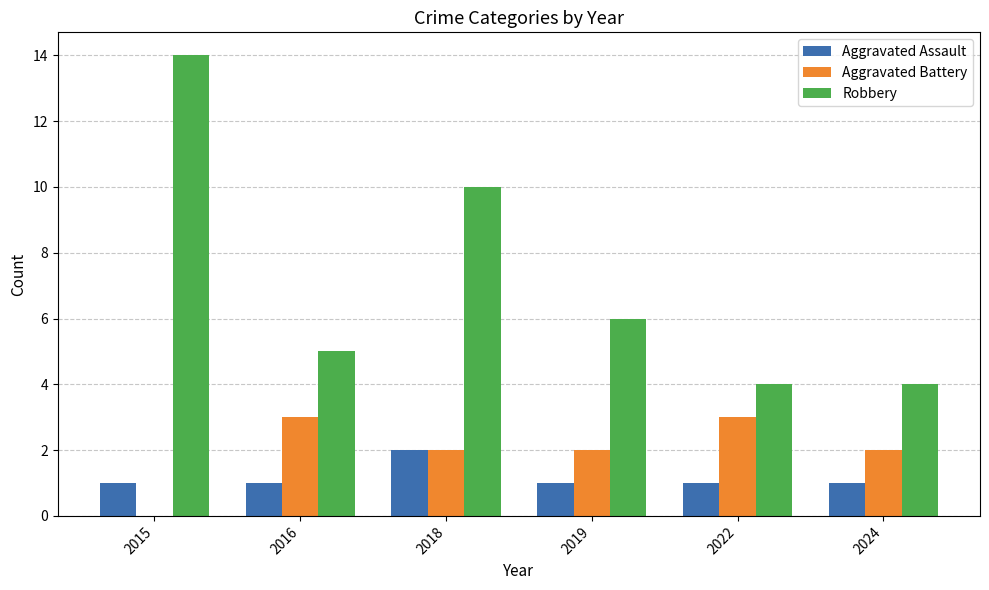

Which category has the highest value in the Aggravated Assault series?

2018